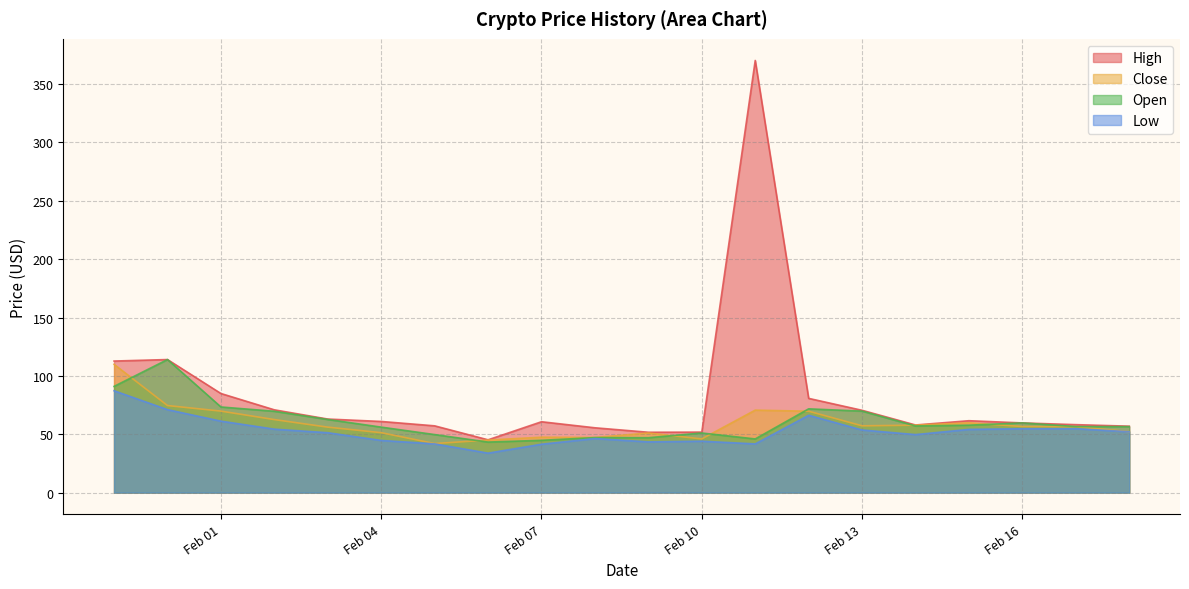

In Open, how many points are higher than both neighbors (excluding endpoints)?

5